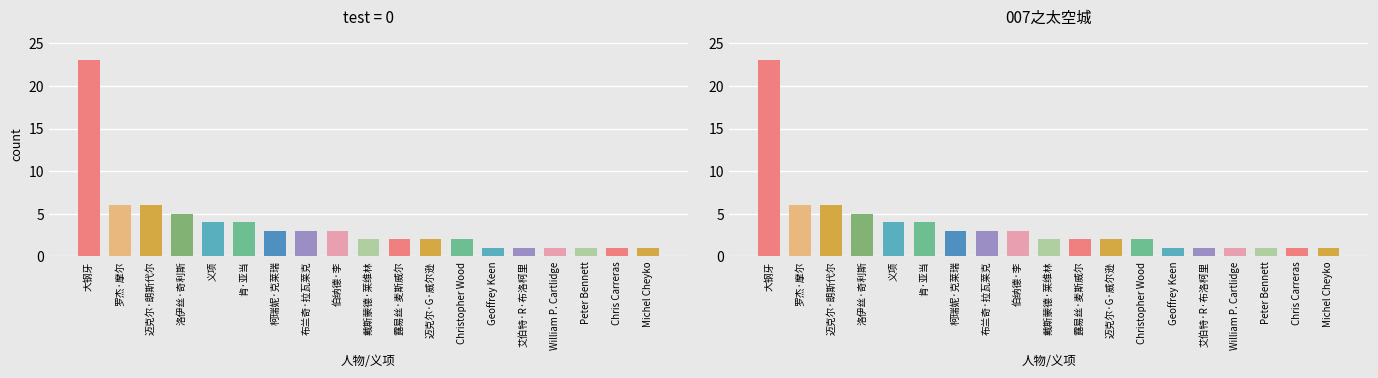

What is the smallest value displayed?

1